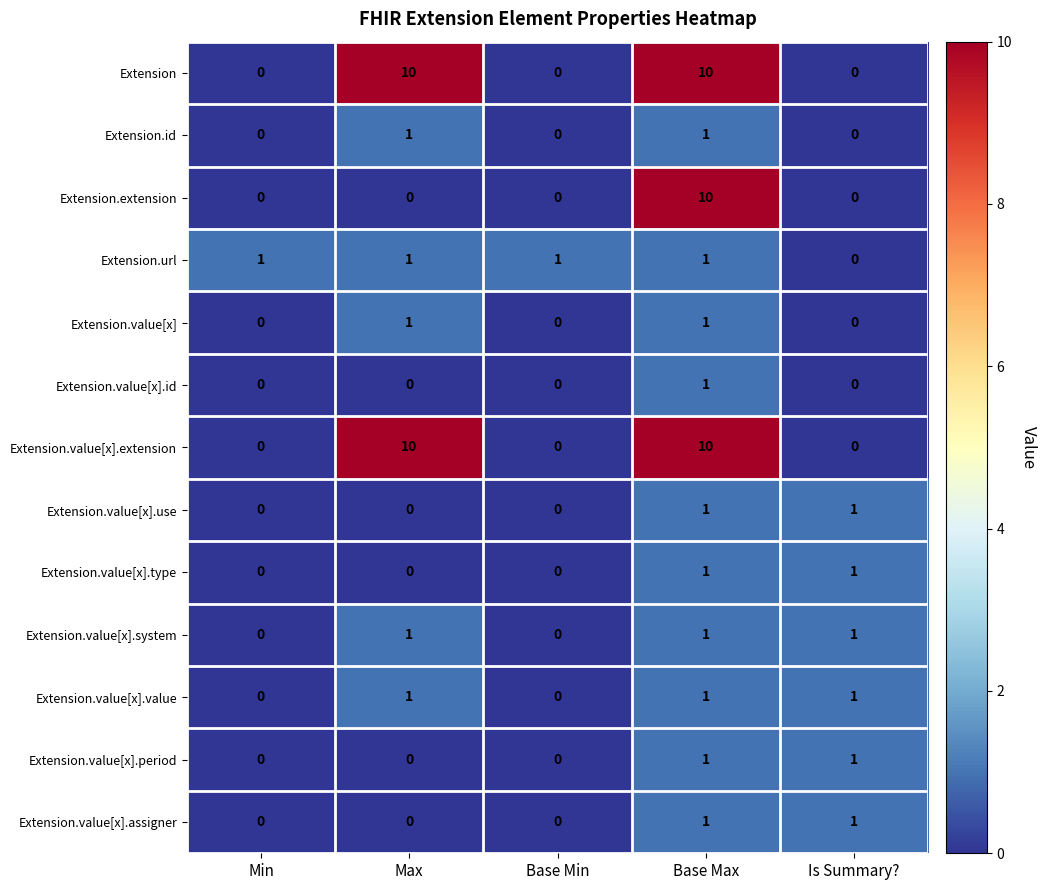

How many Extension.value[x].value values are between 0 and 1?

5